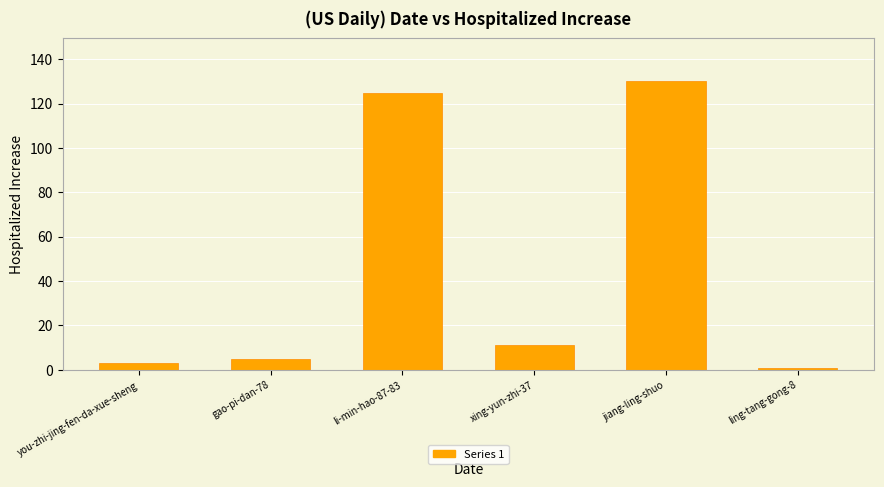

How many values are below 11?

3